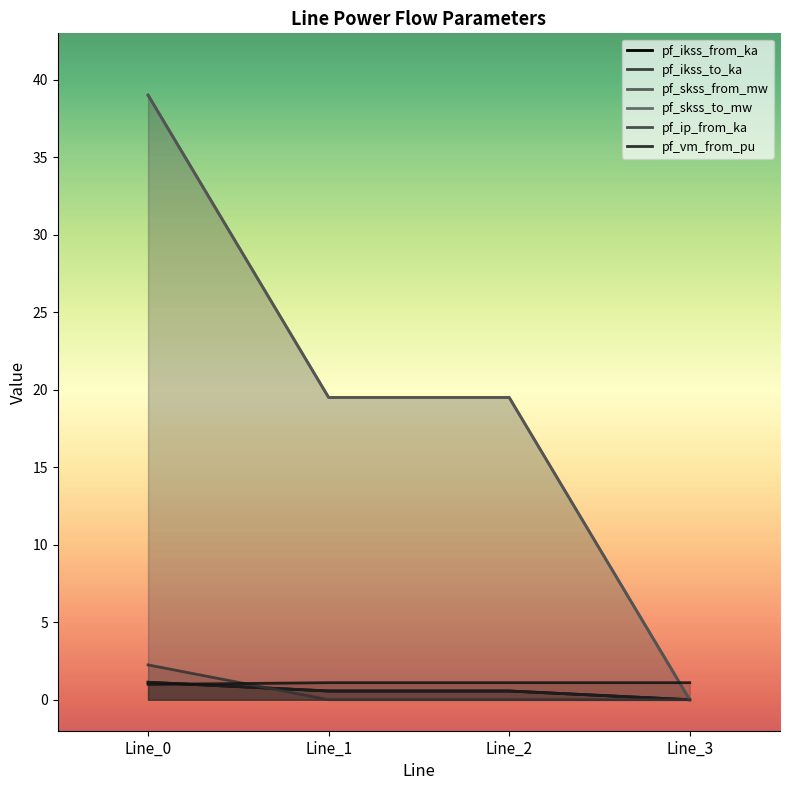

What is the average value of the pf_ikss_to_ka series?

0.6